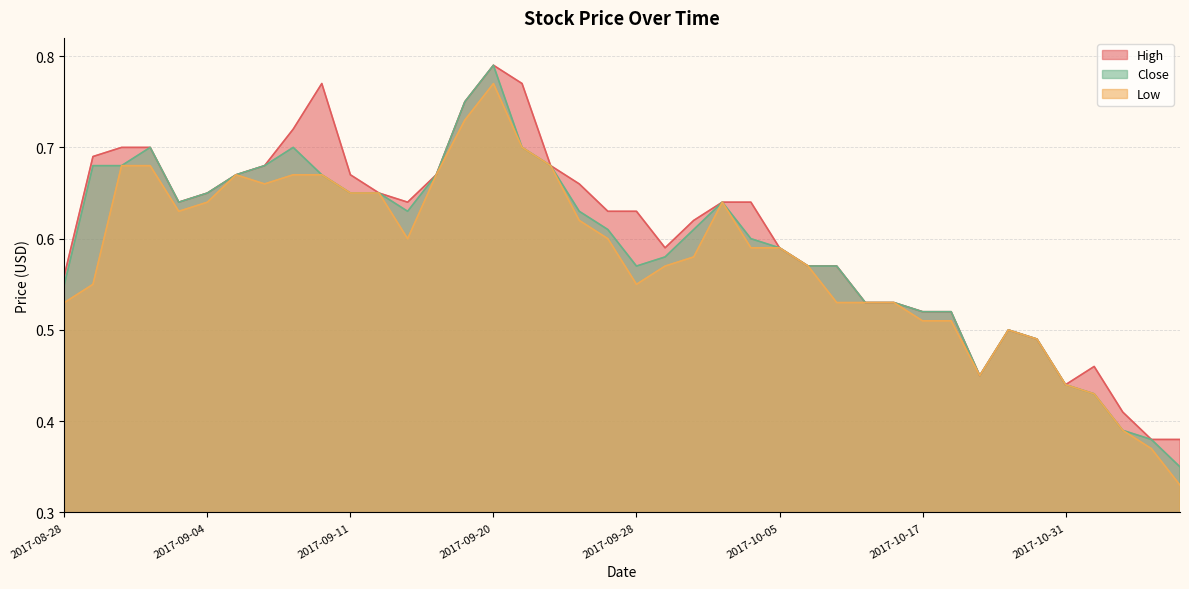

Between 2017-09-28 and 2017-09-27, which is larger?

2017-09-28